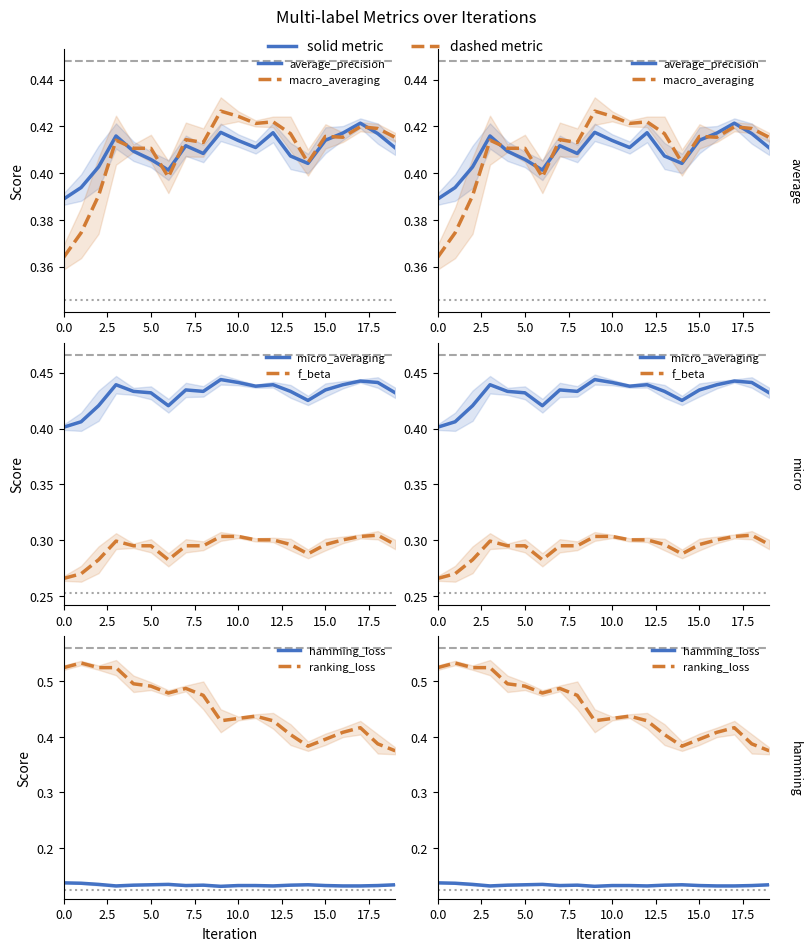

Does the chart display data point markers on the line(s)?

No